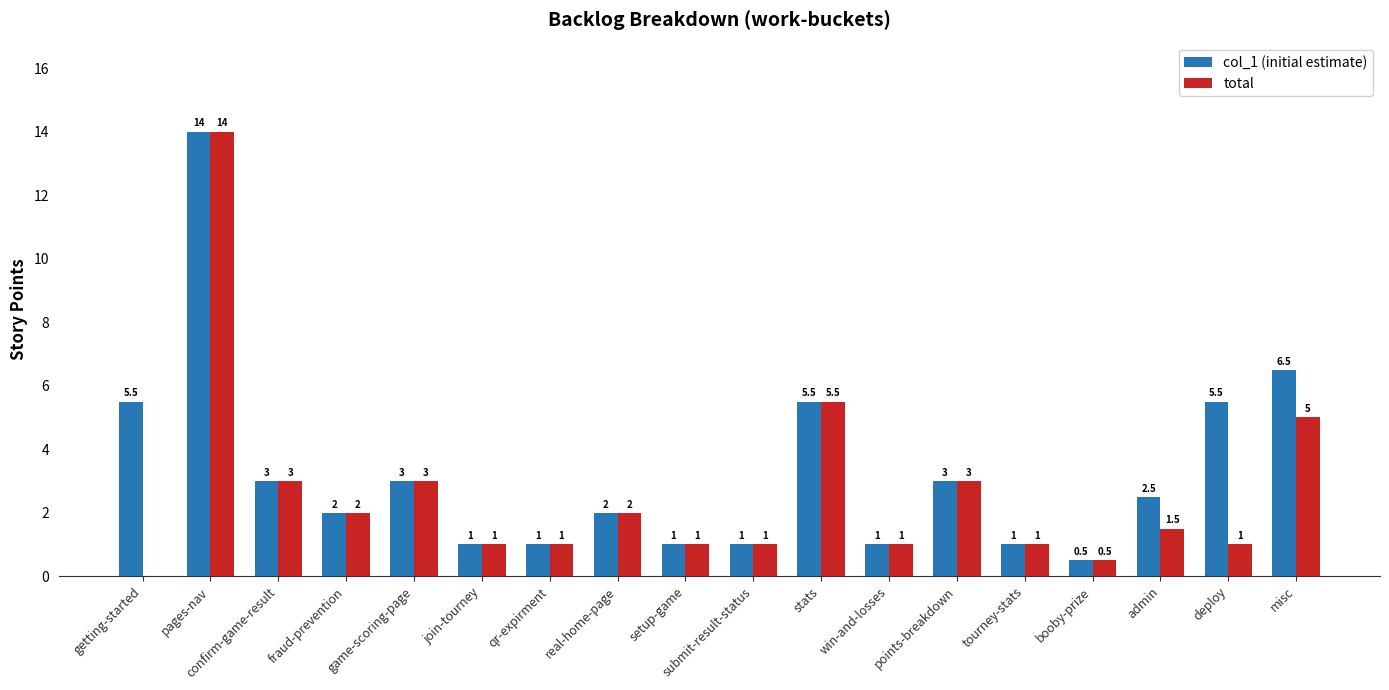

What are all the series names shown in the legend?

col_1 (initial estimate), total